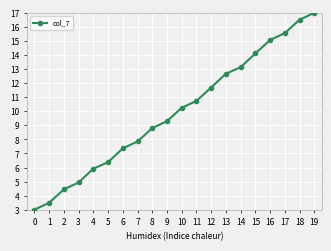

Rank the categories by value from highest to lowest.

19, 18, 17, 16, 15, 14, 13, 12, 11, 10, 9, 8, 7, 6, 5, 4, 3, 2, 1, 0